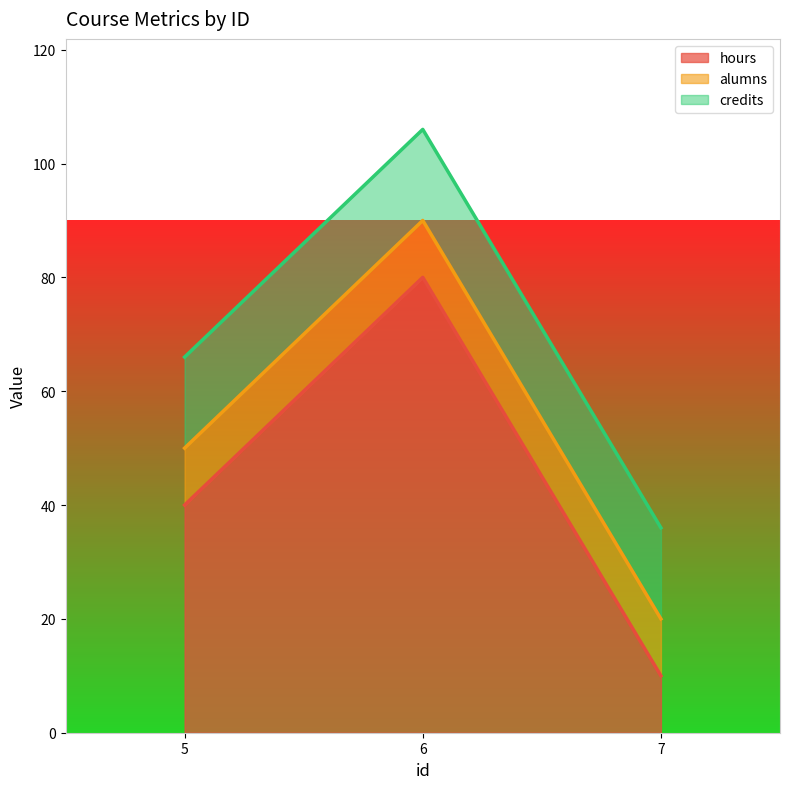

At which label is hours closest to 45?

5